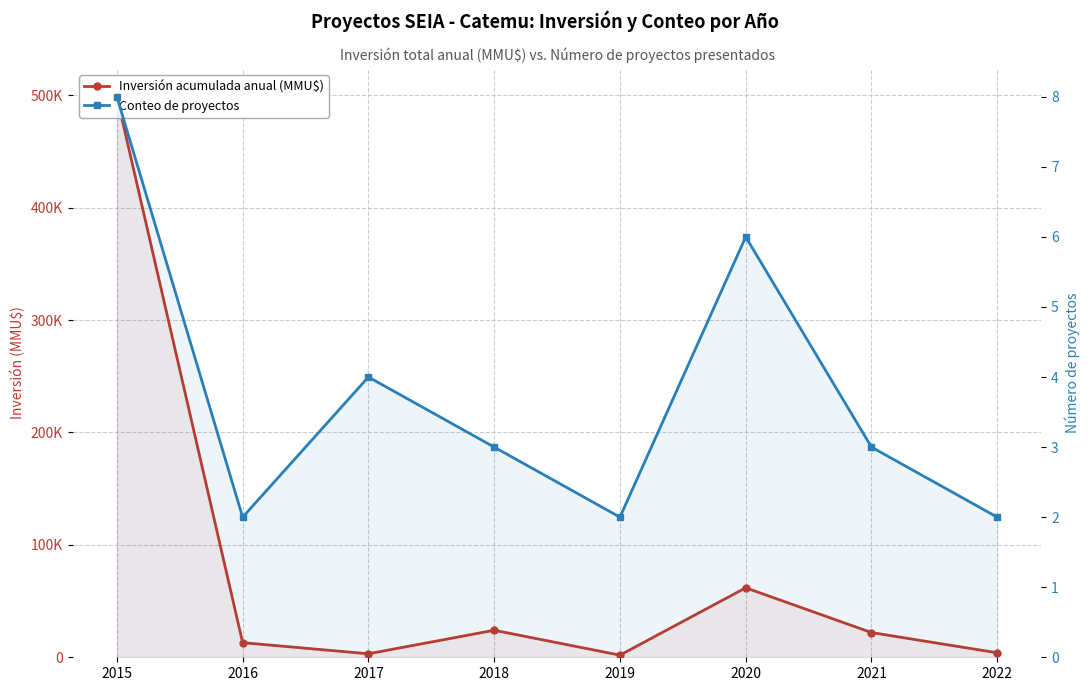

True or false: Inversión acumulada anual (MMU$) has a value of 61812 at 2020.

True